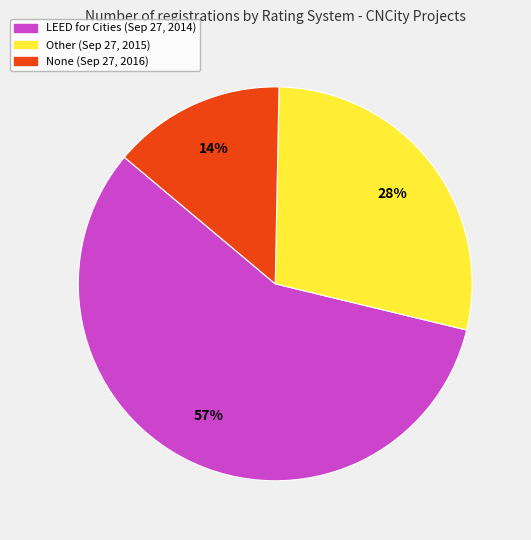

To the nearest percent, what is the average slice percentage?

33%